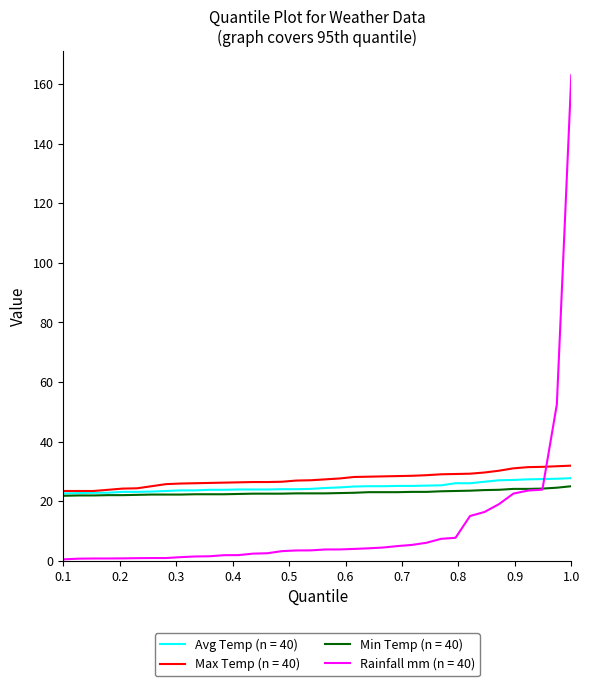

Which series has the widest spread of values?

Rainfall mm (n = 40)